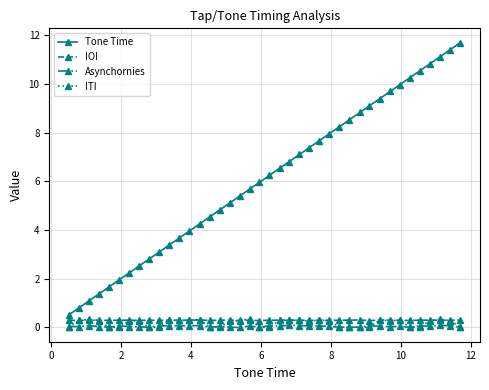

What are all the series names shown in the legend?

Tone Time, IOI, Asynchornies, ITI